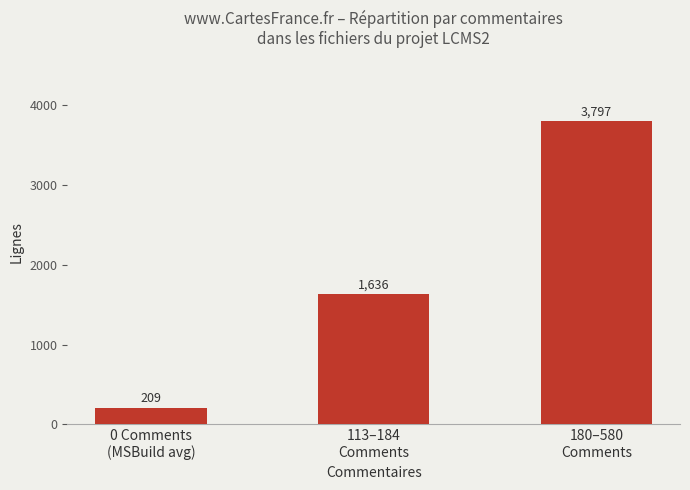

Reading left to right, what are all the values shown in this chart?

0 Comments
(MSBuild avg)=209	113–184
Comments=1636	180–580
Comments=3797